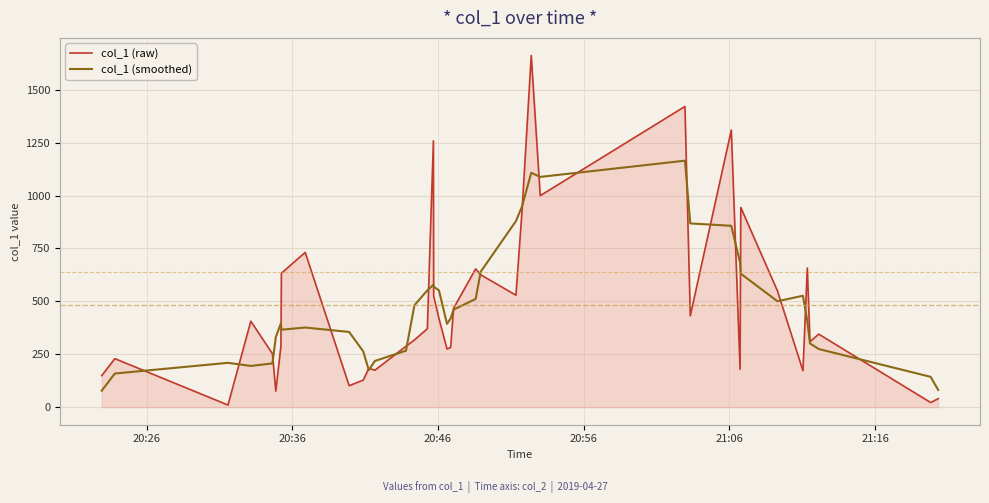

Which series has the largest range (max minus min)?

col_1 (raw)